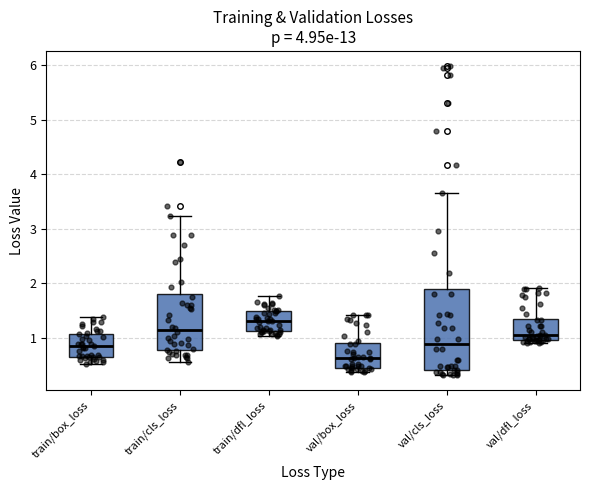

Reading left to right, read every box against the y-axis: the position of its median line, the range the box covers, and the ends of its whiskers. The values are not printed on the chart, so give them approximately, as read against the axis.

train/box_loss: median 0.8, box 0.6 to 1.1, whiskers 0.5 to 1.4
train/cls_loss: median 1.1, box 0.8 to 1.8, whiskers 0.5 to 3.2
train/dfl_loss: median 1.3, box 1.1 to 1.5, whiskers 1.0 to 1.8
val/box_loss: median 0.6, box 0.4 to 0.9, whiskers 0.4 (just below the box's lower edge) to 1.4
val/cls_loss: median 0.9, box 0.4 to 1.9, whiskers 0.3 to 3.7
val/dfl_loss: median 1.0, box 0.9 to 1.3, whiskers 0.9 (just below the box's lower edge) to 1.9